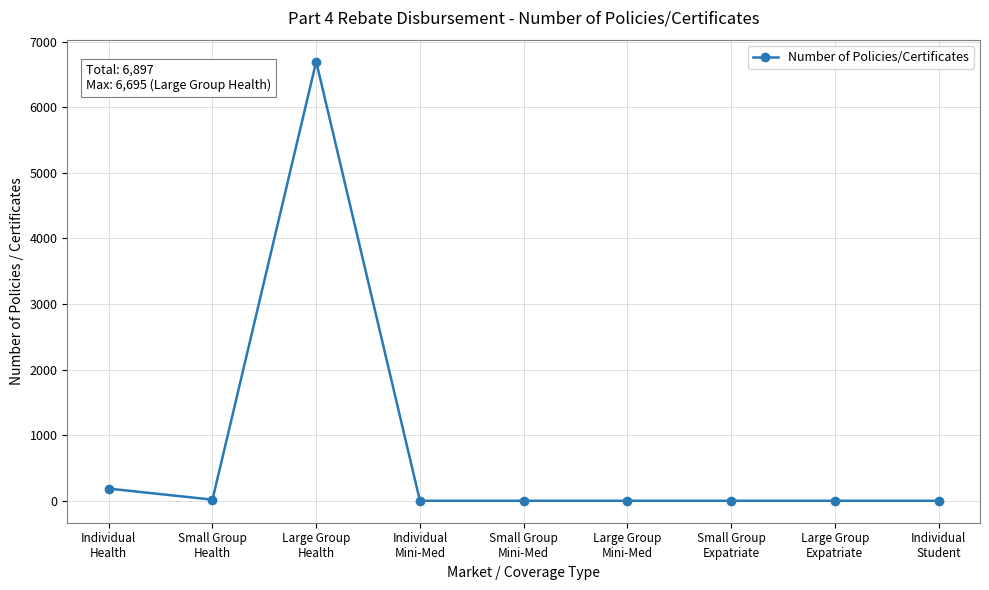

What is the label of the 4th point from the left?

Individual
Mini-Med